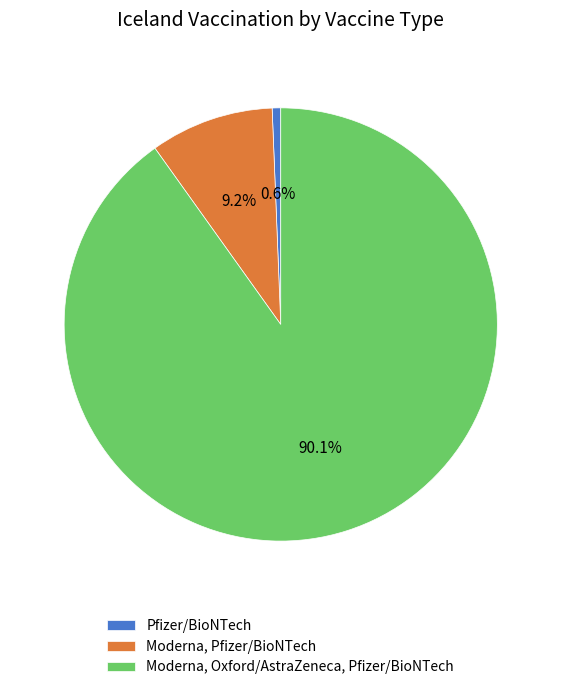

Combined, do Pfizer/BioNTech and Moderna, Oxford/AstraZeneca, Pfizer/BioNTech account for over 50%?

Yes